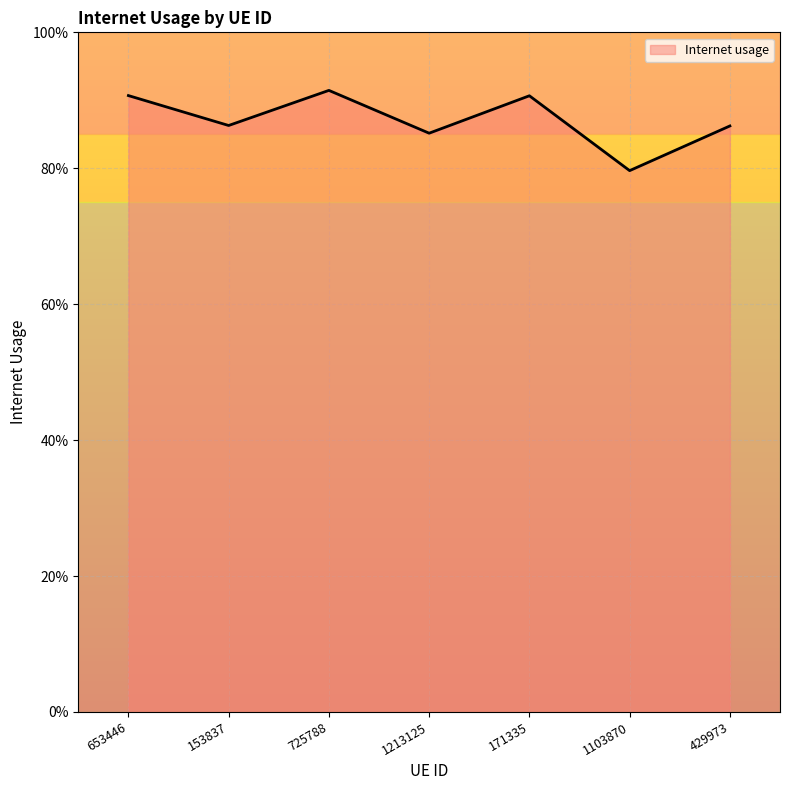

Which category has the highest value across all series?

725788